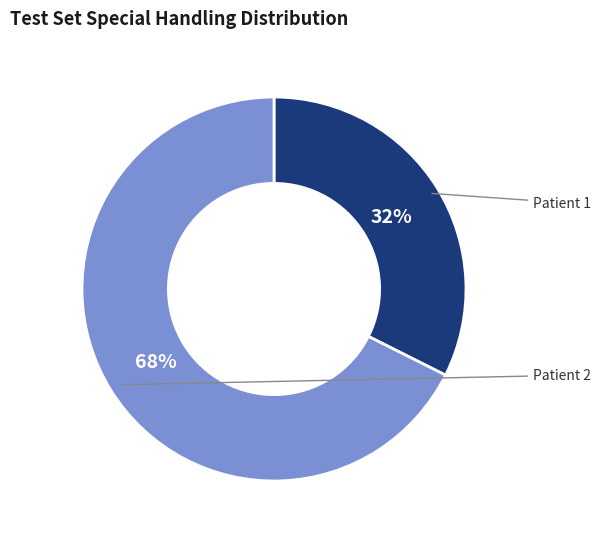

To the nearest percent, what is the average slice percentage?

50%